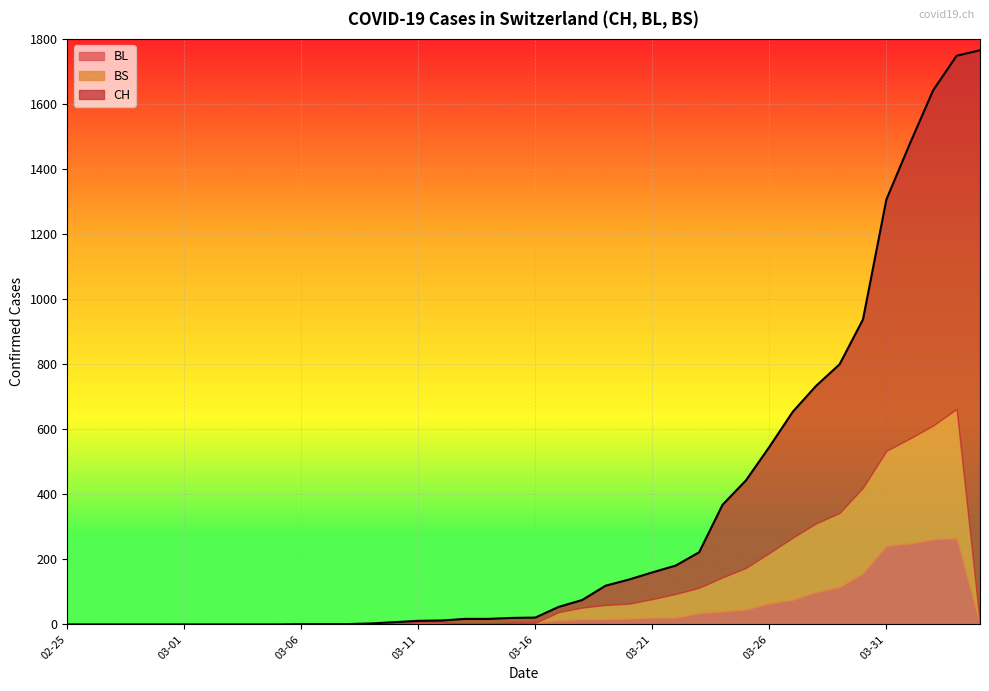

What is the average value of the BS series?

75